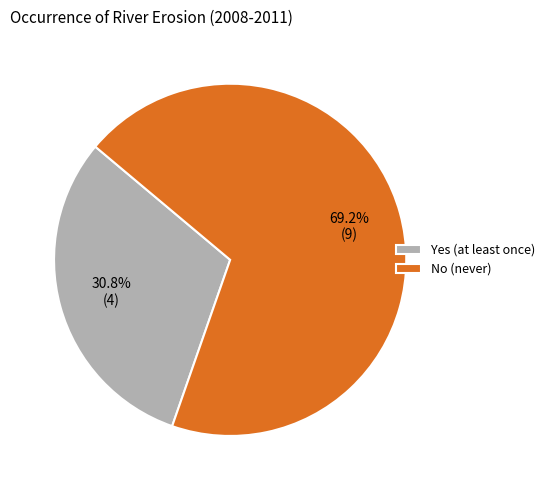

How many segments does this pie chart have?

2